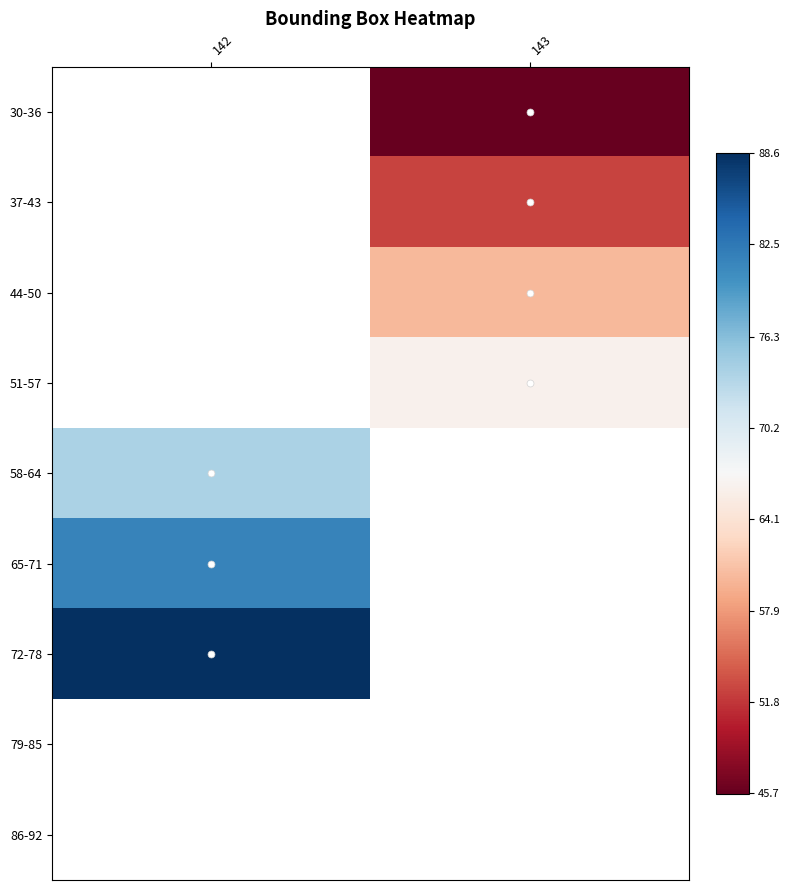

Which label corresponds to the smallest value in the chart?

143